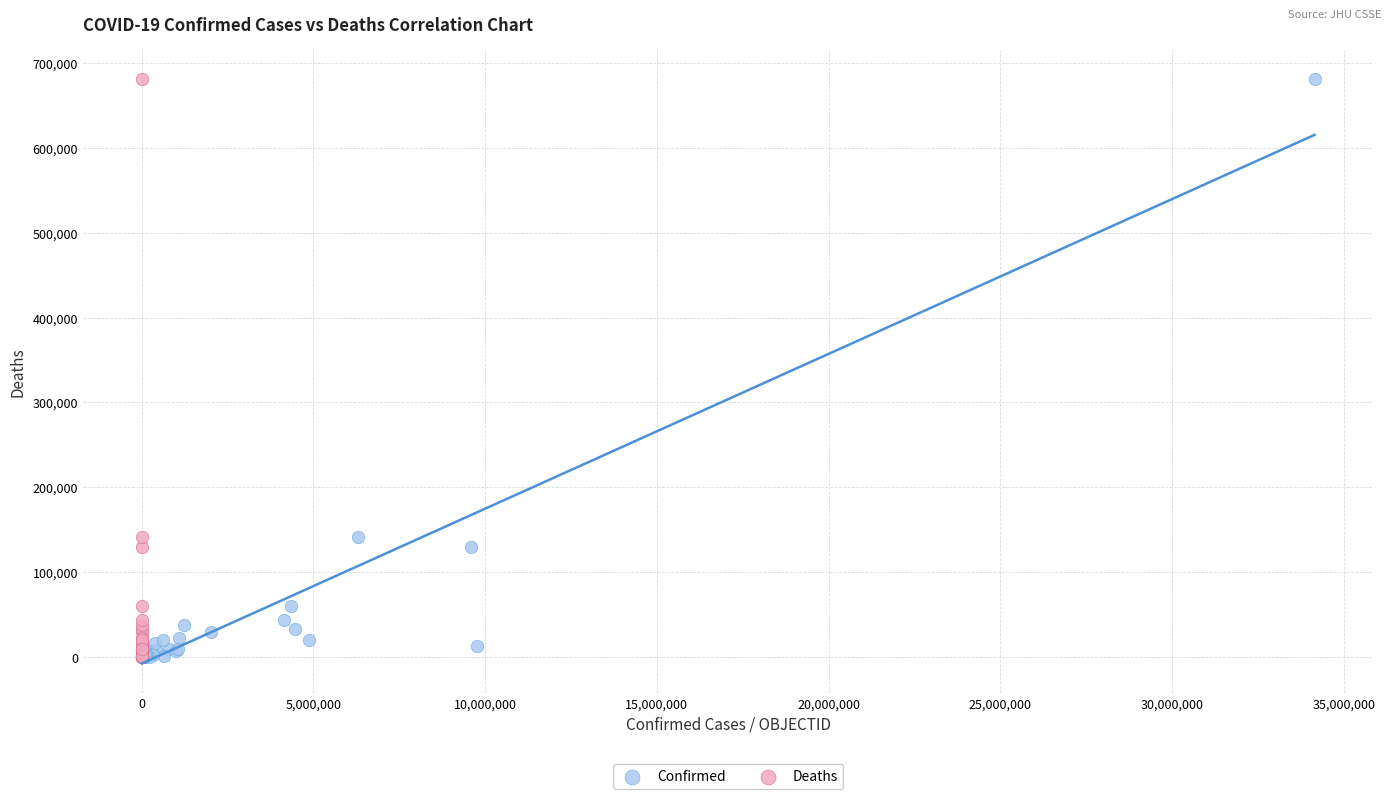

What are all the series names shown in the legend?

Confirmed, Deaths